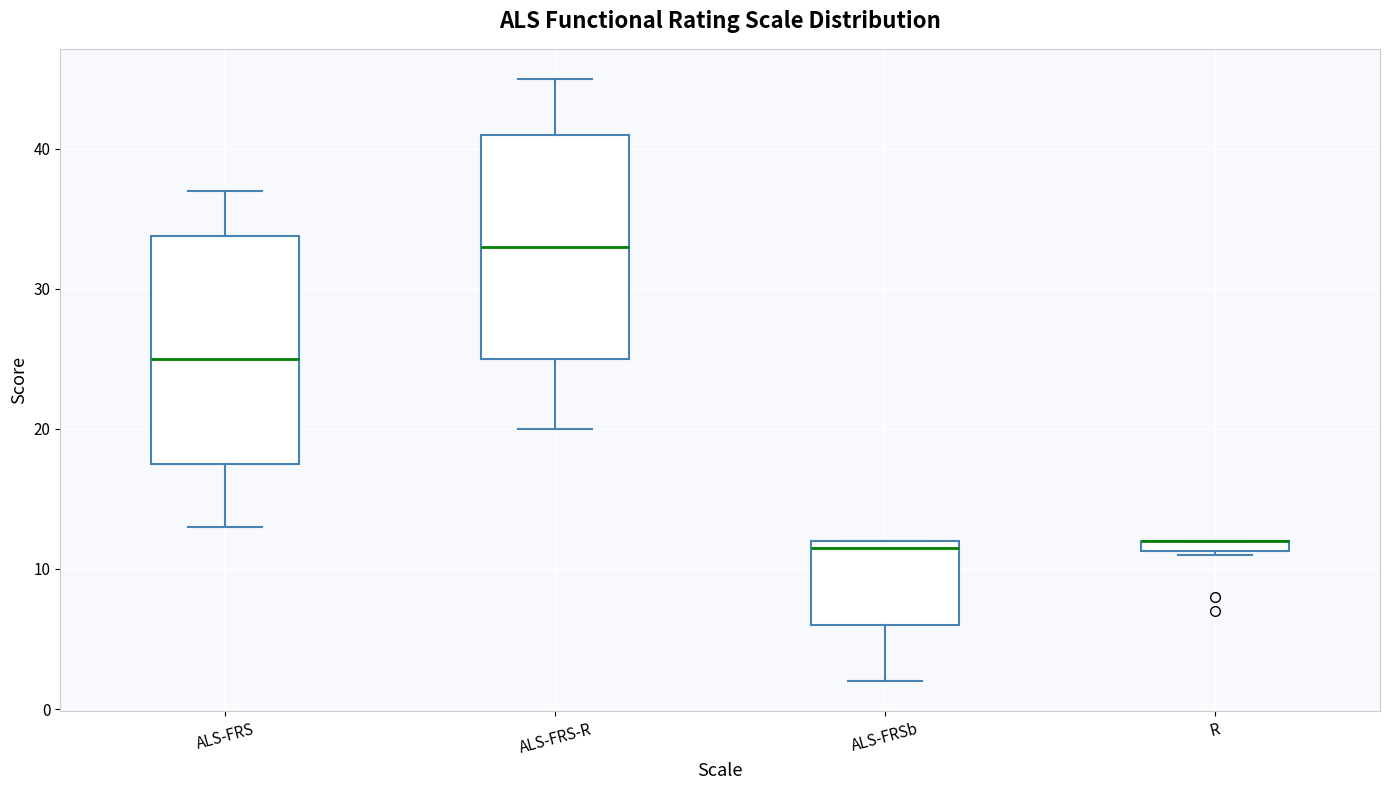

Where is the lower edge of the box for R on the y-axis? The values are not printed on the chart, so give them approximately, as read against the axis.

11